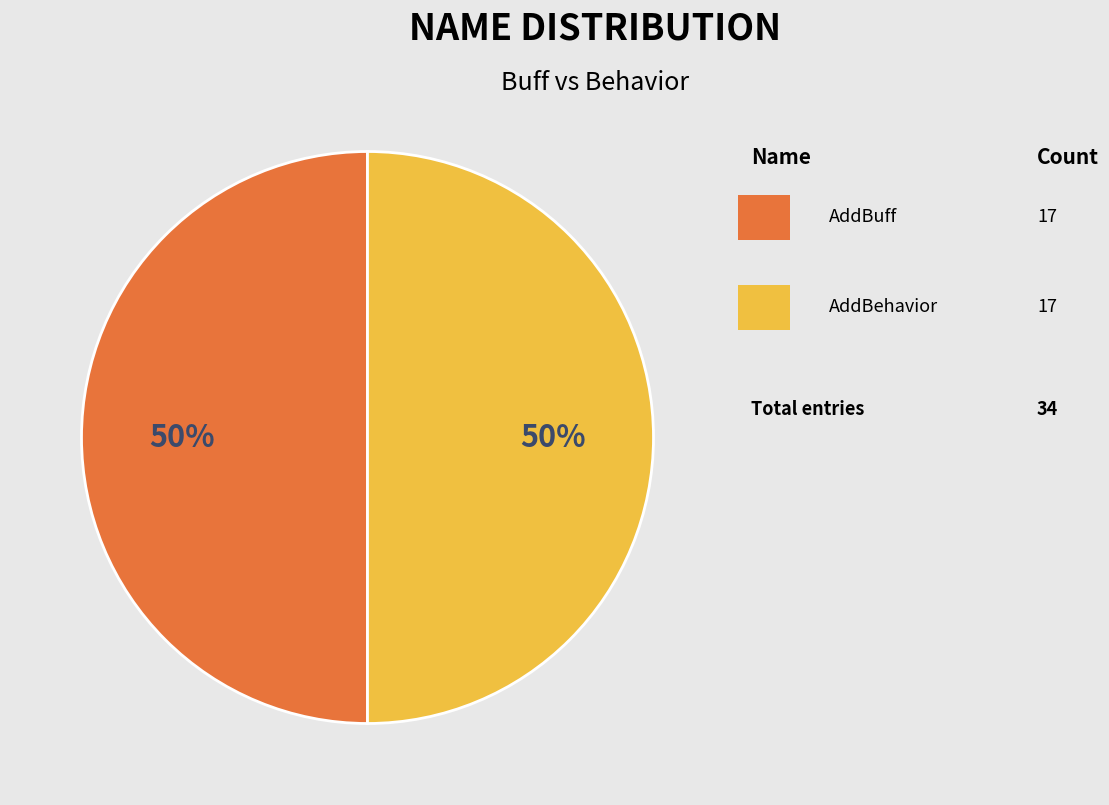

How many segments does this pie chart have?

2